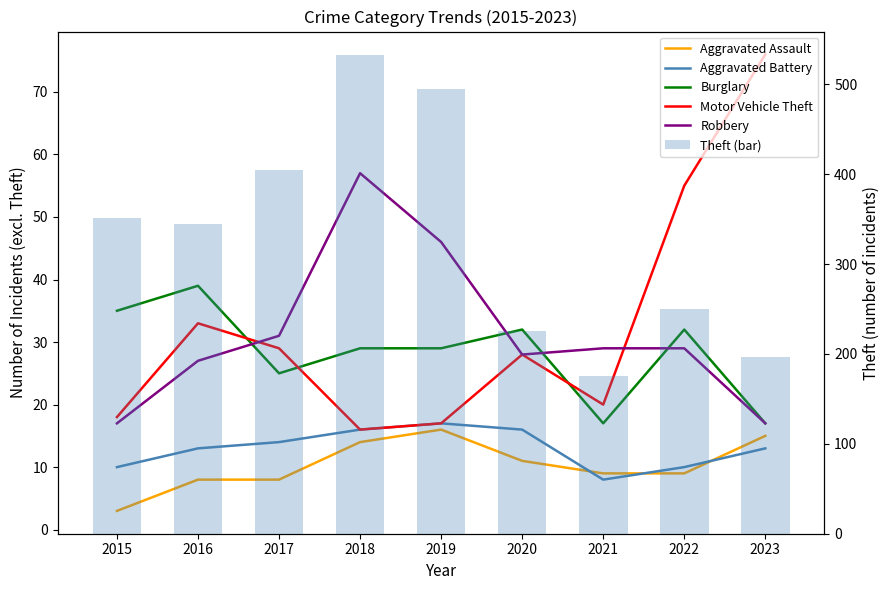

Which series changed the most between 2015 and 2018?

Theft (bar)